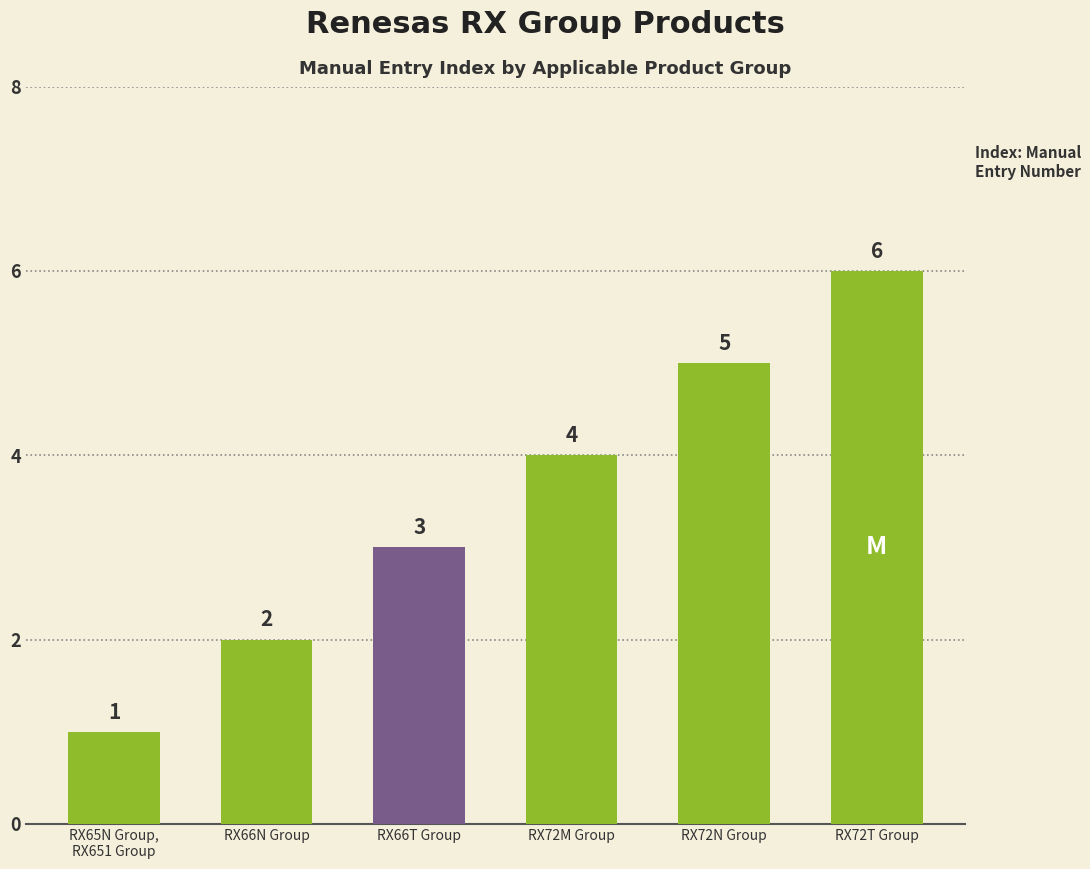

Which label corresponds to the largest value in the chart?

RX72T Group